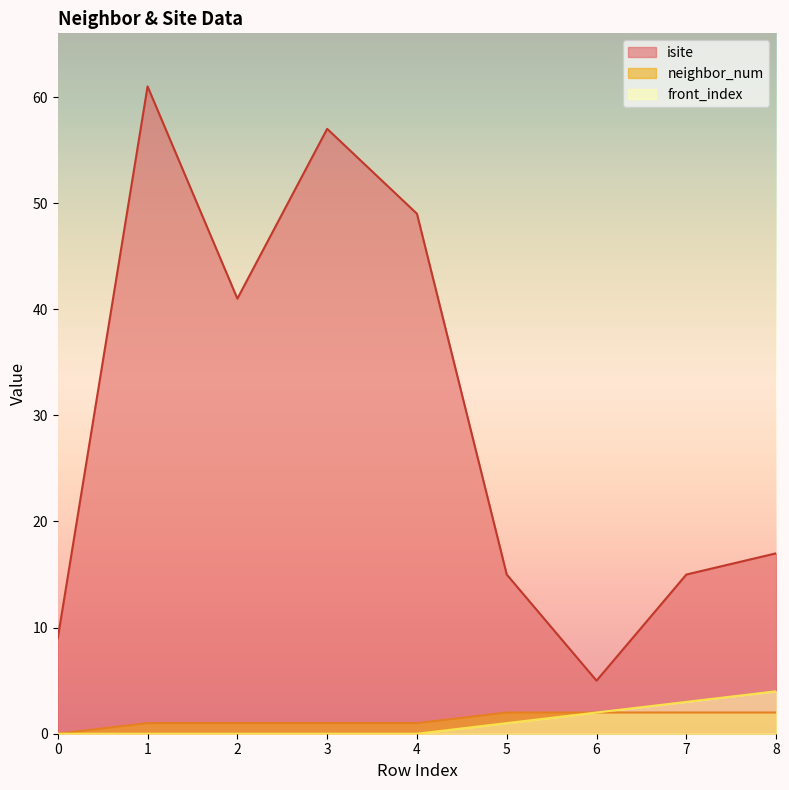

Reading left to right, what are all the values shown in this chart?

isite: 0=9	1=61	2=41	3=57	4=49	5=15	6=5	7=15	8=17
neighbor_num: 0=0	1=1	2=1	3=1	4=1	5=2	6=2	7=2	8=2
front_index: 0=0	1=0	2=0	3=0	4=0	5=1	6=2	7=3	8=4